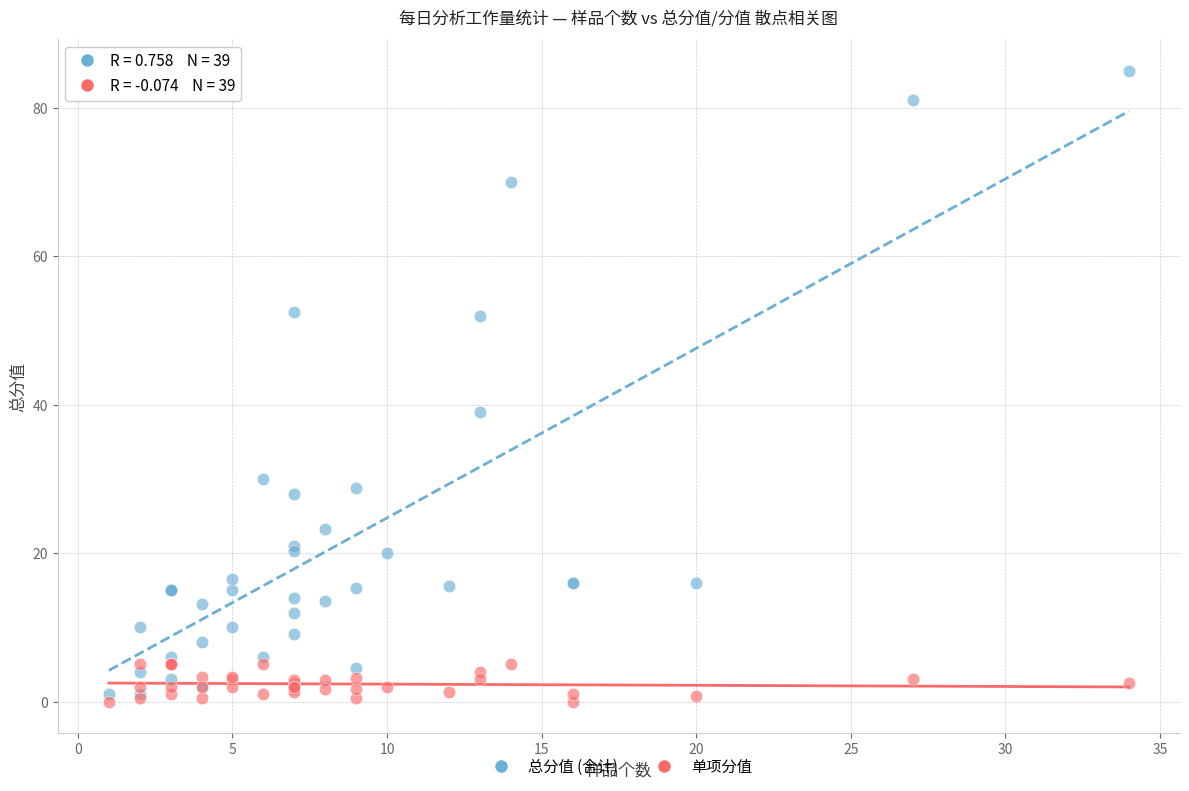

Across all series, what Y value is closest to 42?

39.0